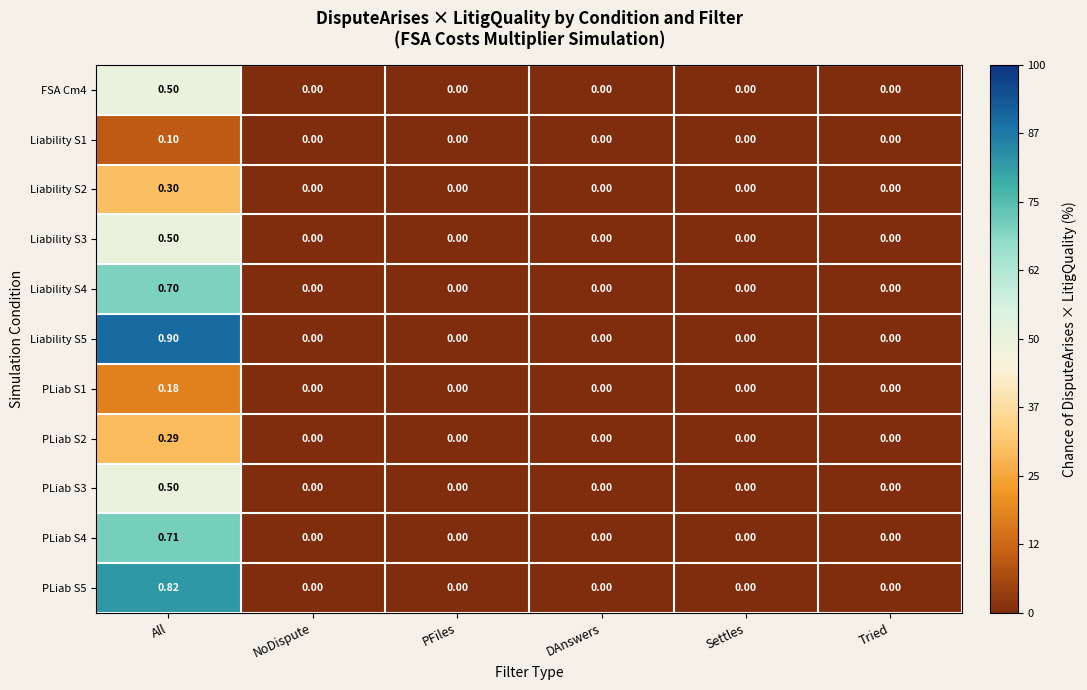

Which series has the largest range (max minus min)?

Liability S5